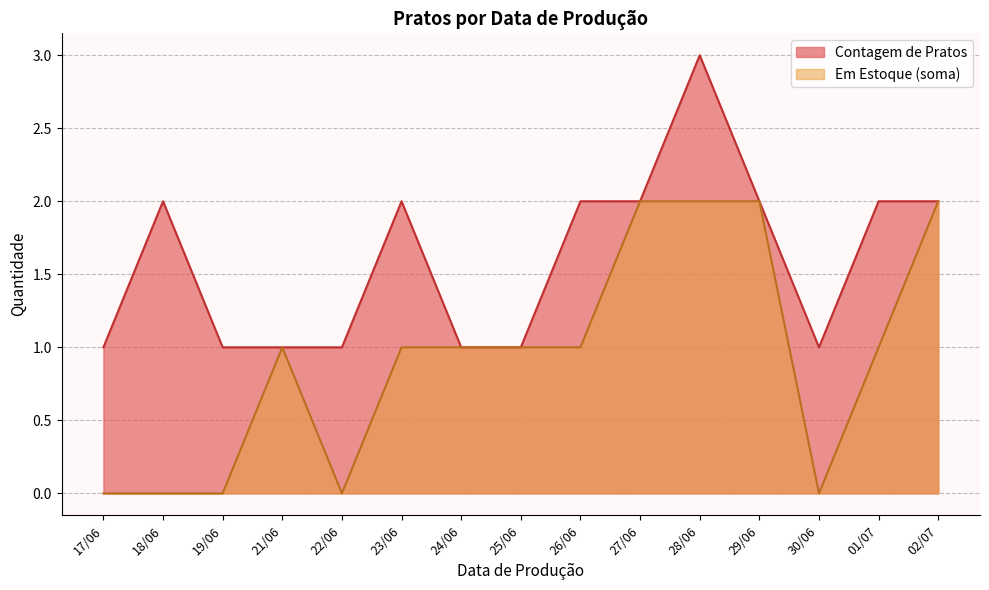

Which series changed the most between 17/06 and 26/06?

Contagem de Pratos